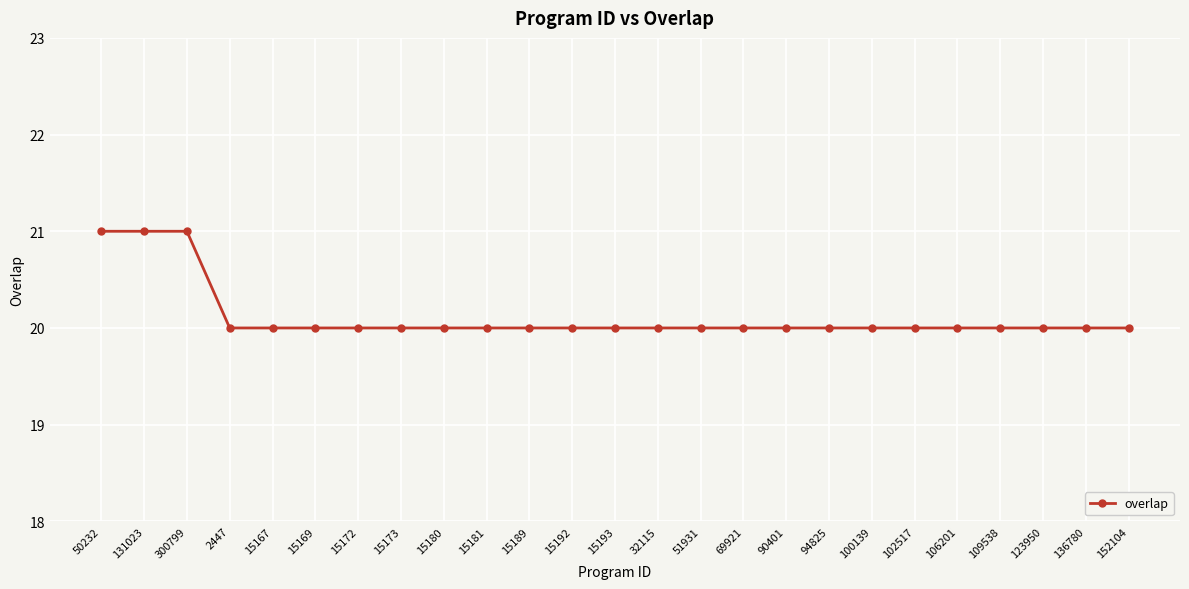

Read the value at 15192.

20